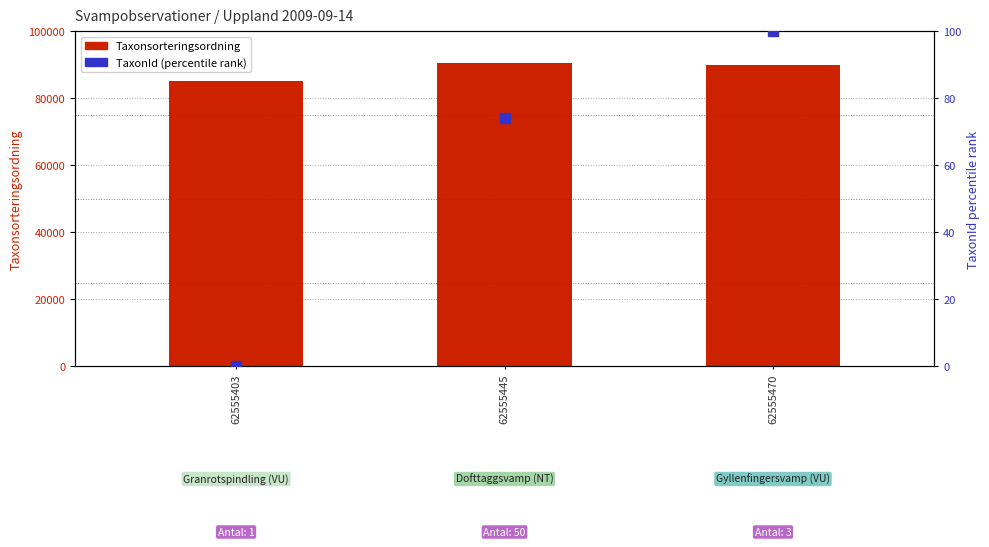

What is the sum of all Taxonsorteringsordning values?

265698.0